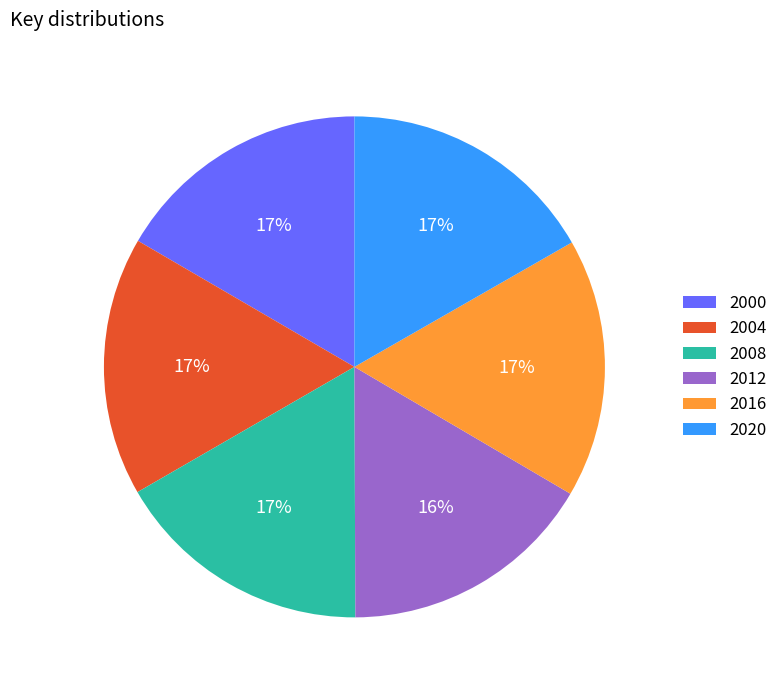

What percentage is the 2012 slice, to the nearest percent?

16%